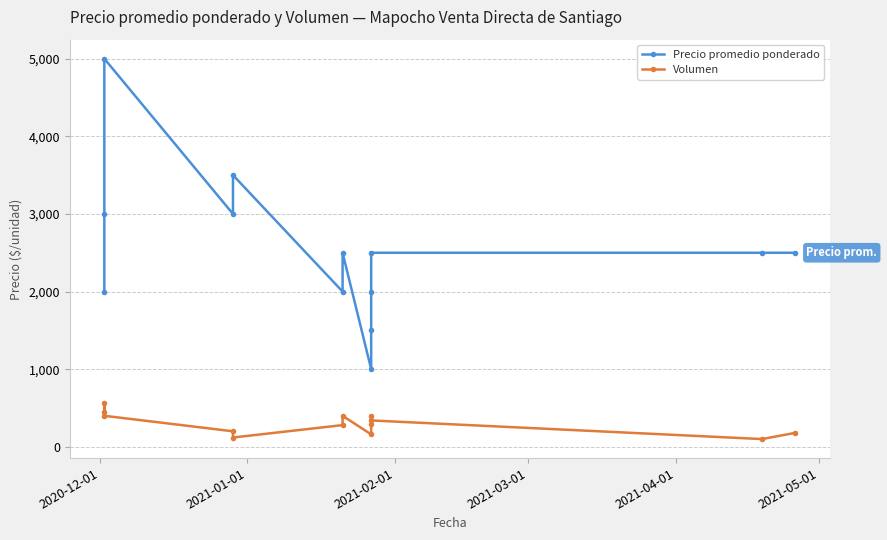

Which series has the largest total across all categories?

Precio promedio ponderado